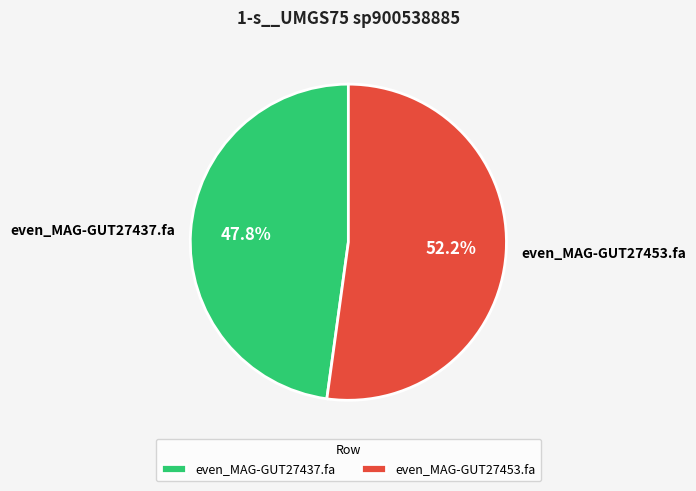

To the nearest percent, what percentage of the pie is even_MAG-GUT27437.fa?

48%